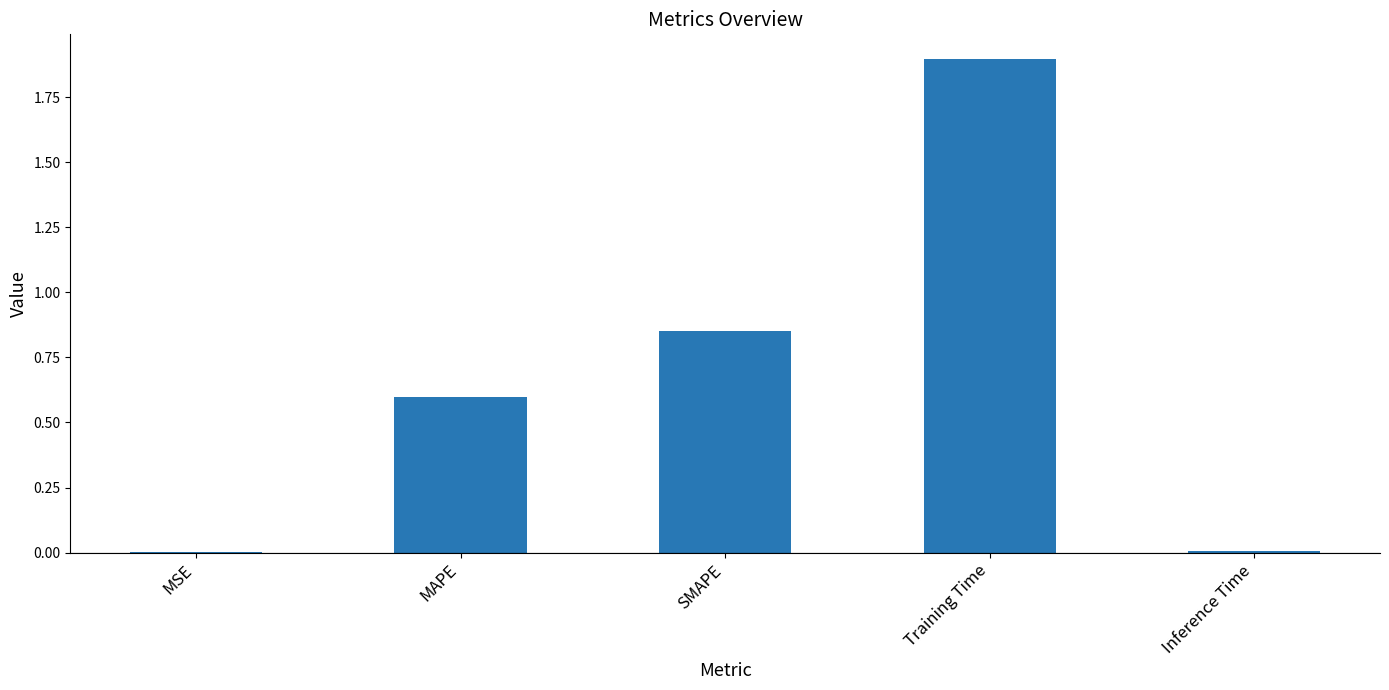

Between Training Time and MSE, which is larger?

Training Time